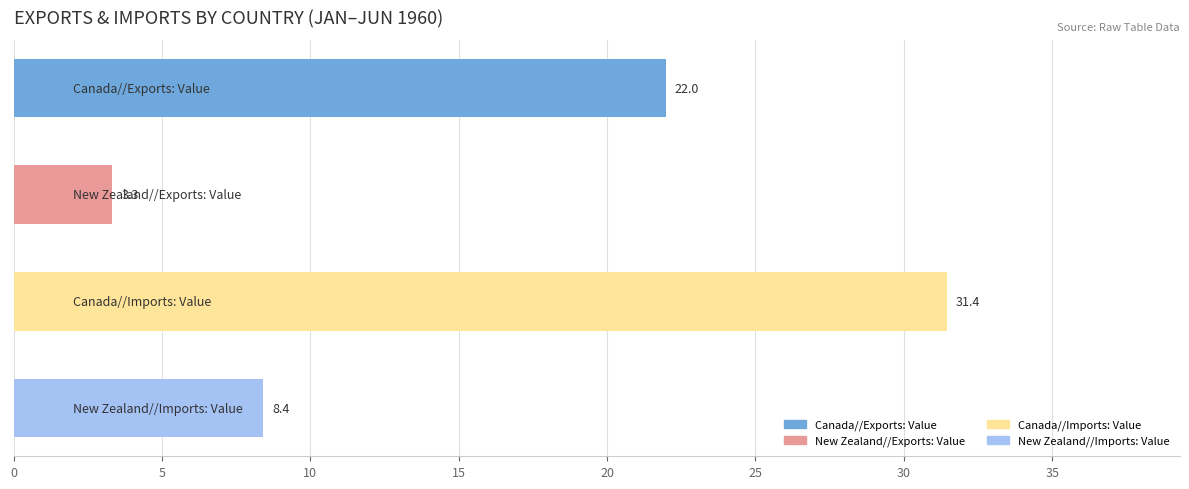

What is the maximum value shown in the chart?

31.4